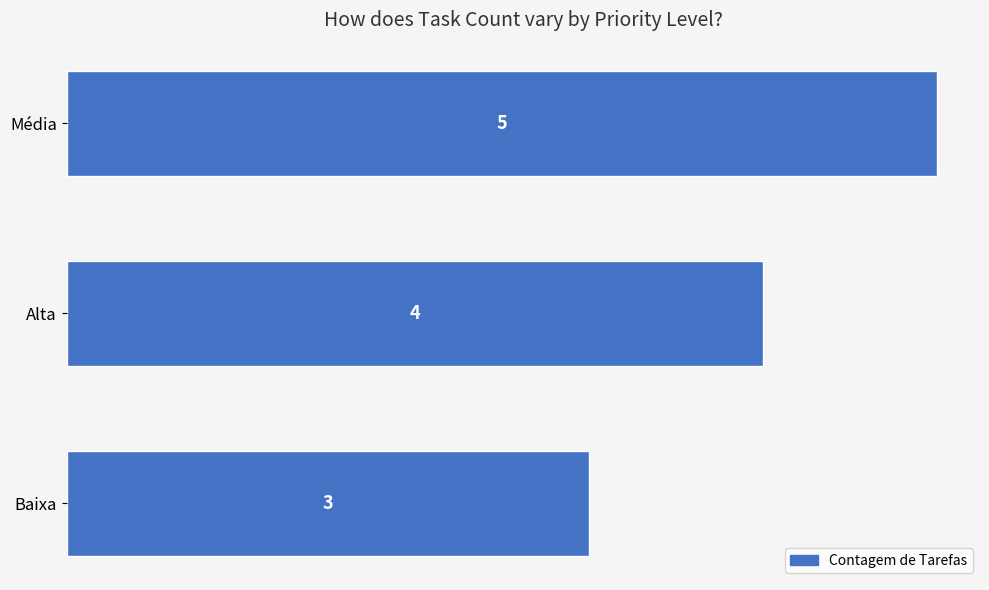

At which category does the chart reach its minimum across all series?

Baixa